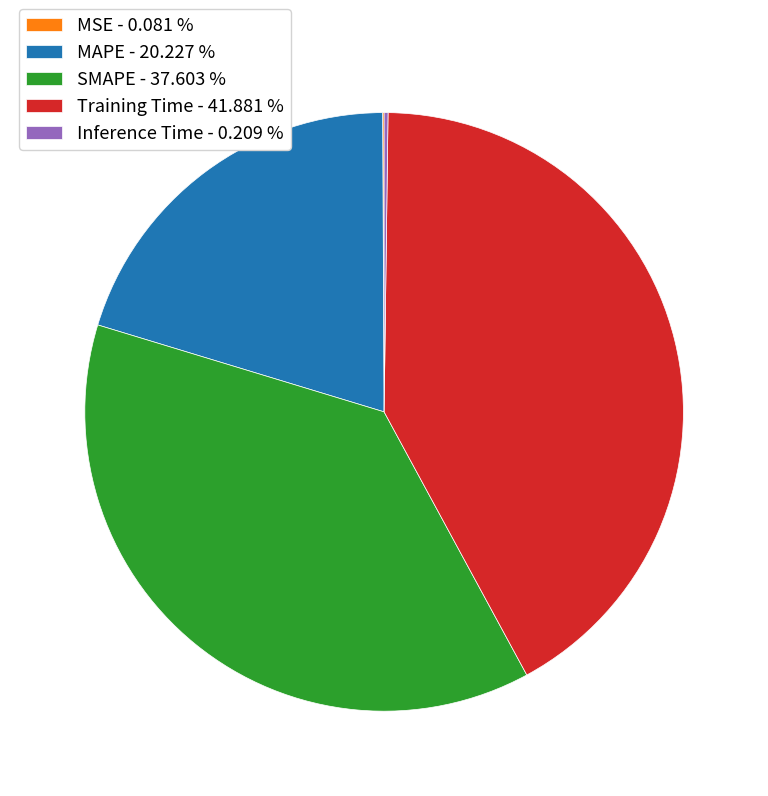

Is there any slice that represents more than half of the pie?

No